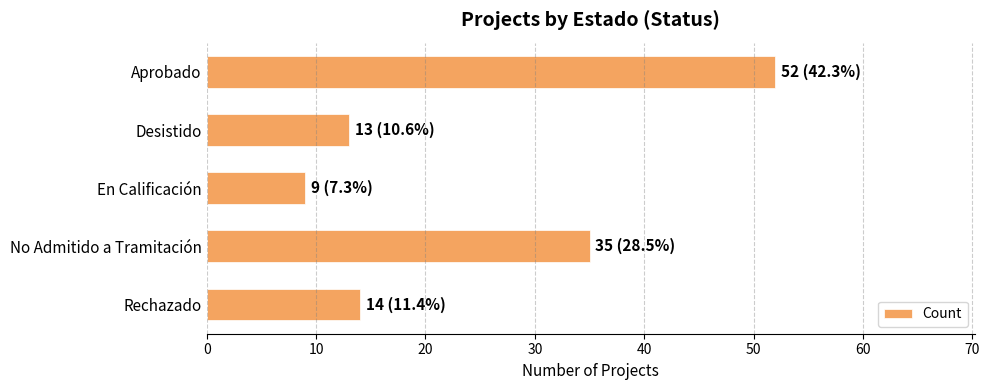

What is the difference between the second highest and minimum values?

26